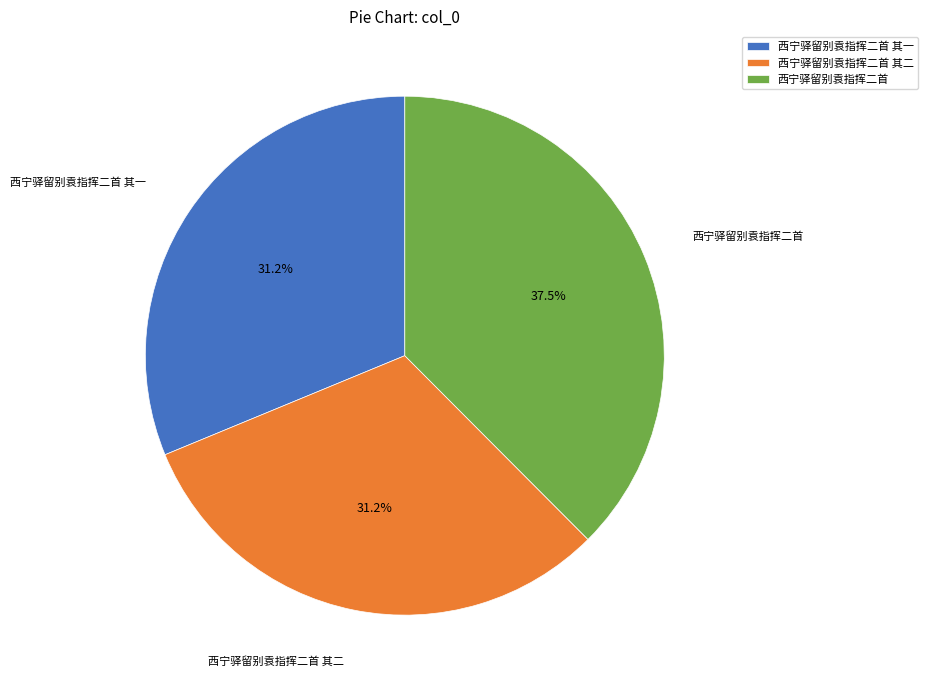

Combined, do 西宁驿留别袁指挥二首 其二 and 西宁驿留别袁指挥二首 account for over 50%?

Yes